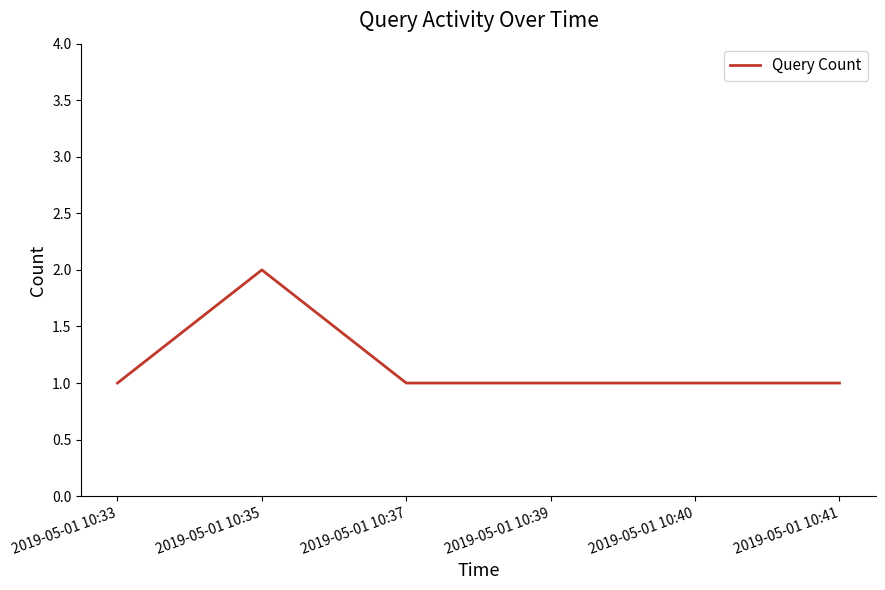

The chart shows a value of 1 at 2019-05-01 10:37. True or false?

True